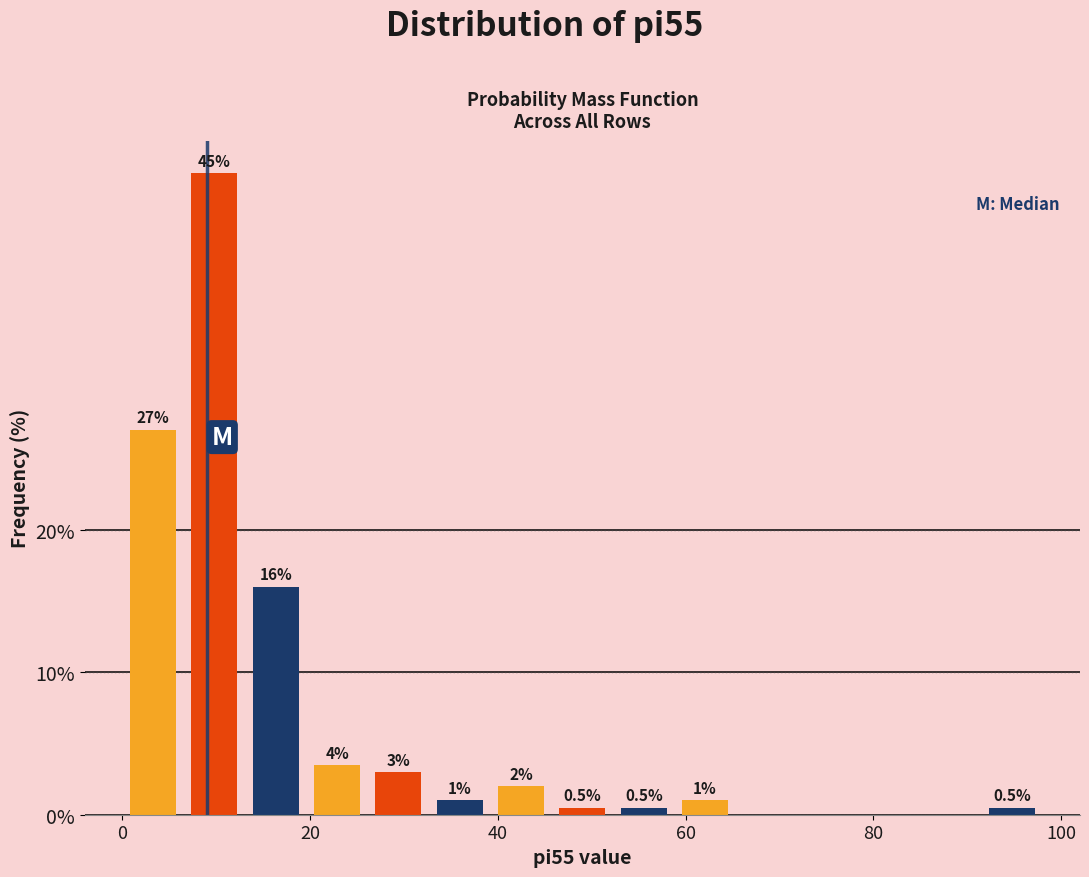

Around what value on the x-axis is the tallest bar? Give the approximate position of its centre, as read against the axis.

10